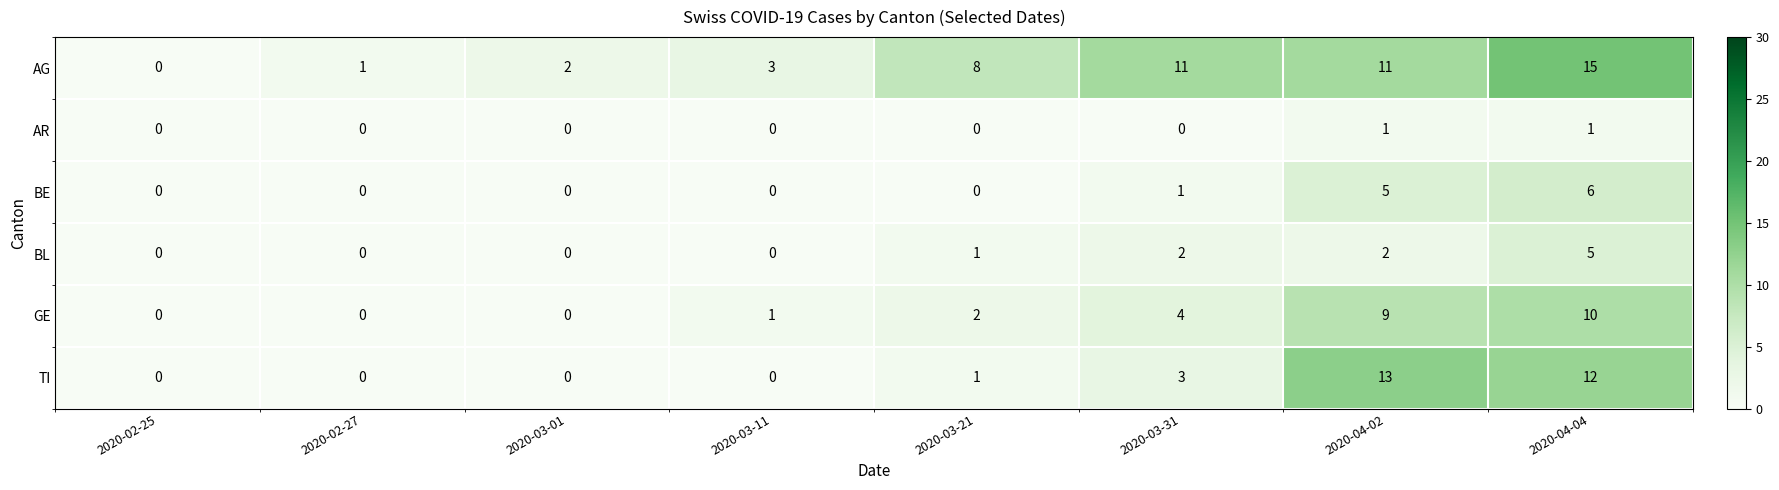

What is the highest value of the BE series?

6